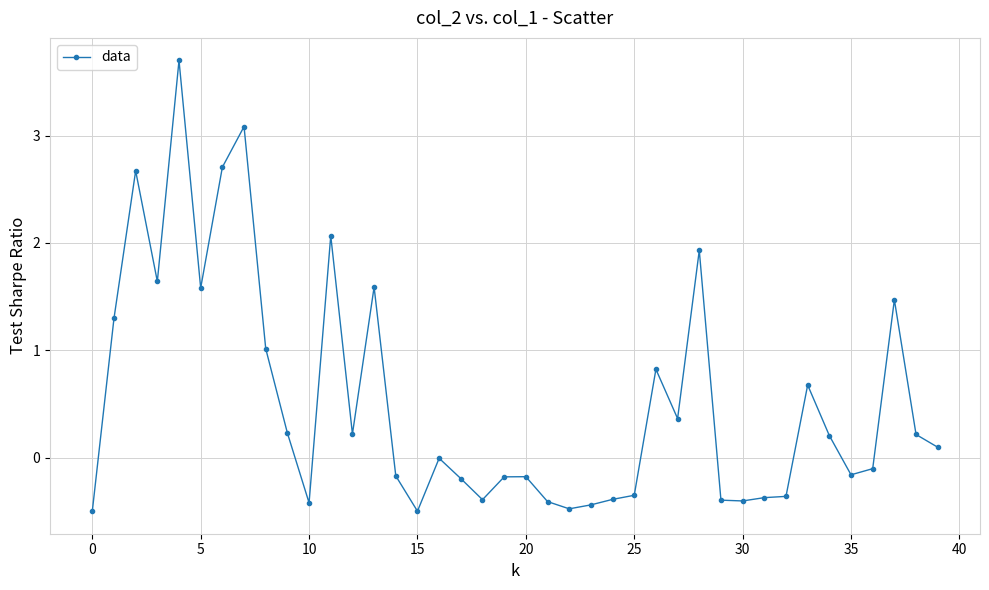

True or false: there are more than 2 points higher than both neighbors.

True